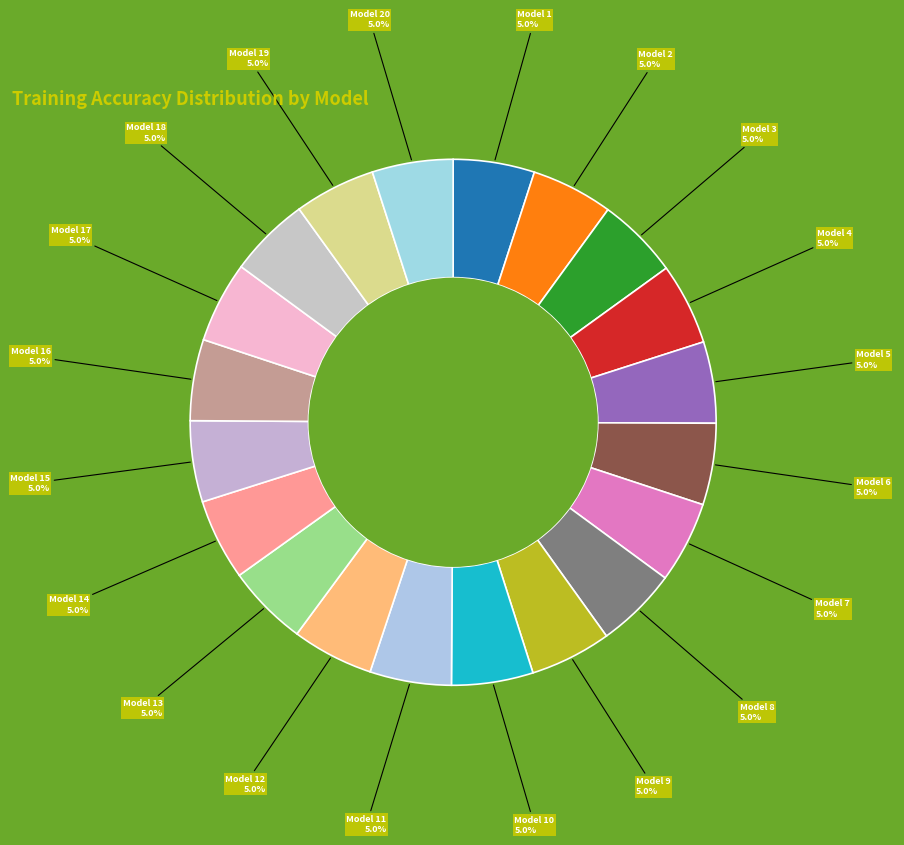

Count the number of slices in the pie.

20